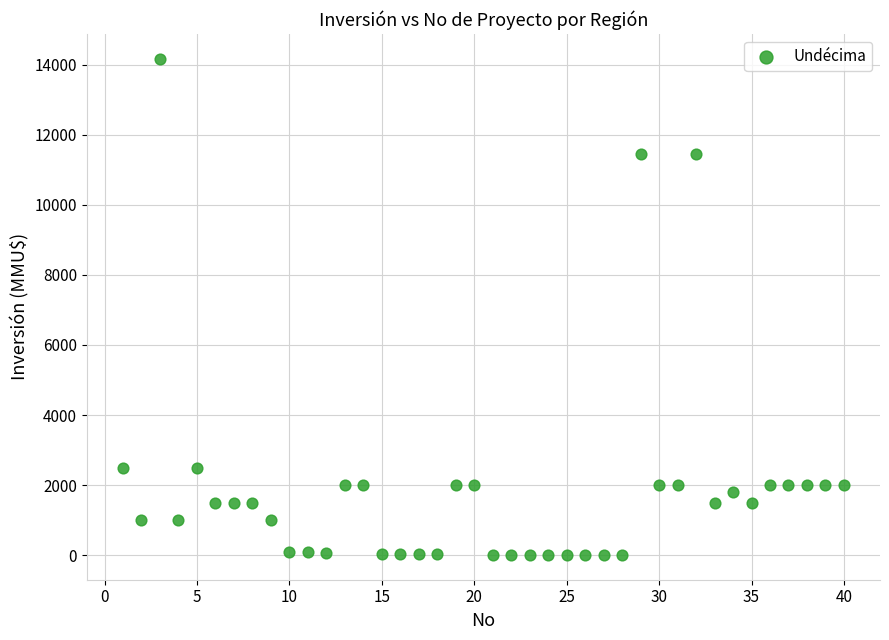

What is the range of X values (max minus min)?

39